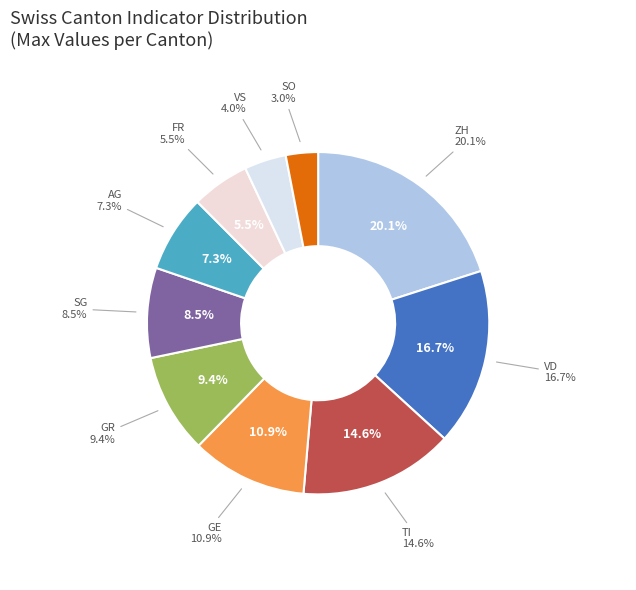

Which category has the biggest portion of the pie?

ZH